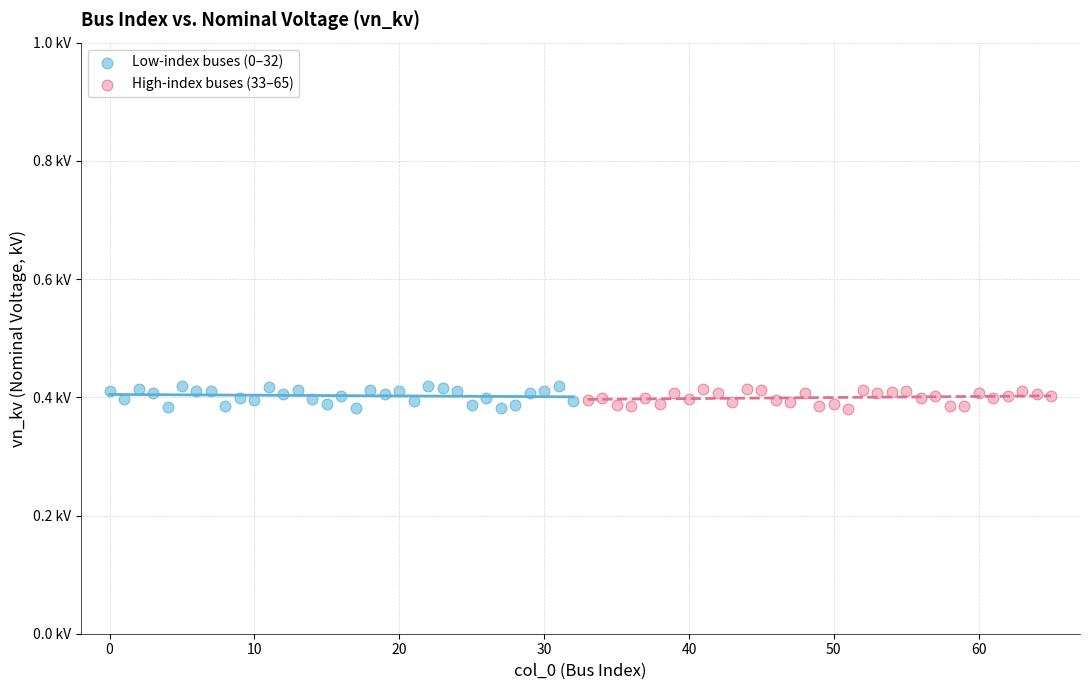

Which series has the largest Y range (max minus min)?

Low-index buses (0–32)